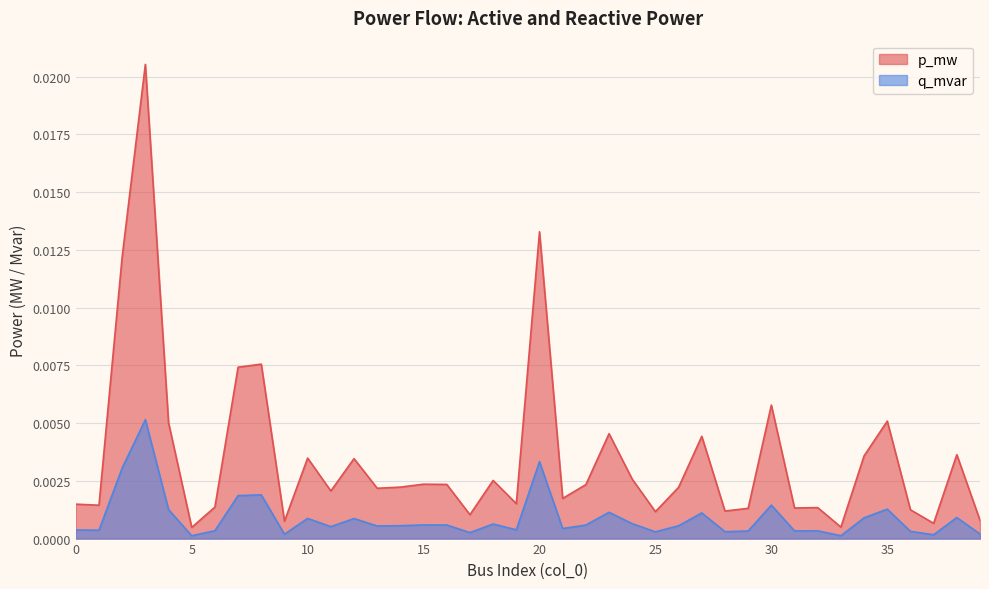

True or false: q_mvar and p_mw intersect in this chart.

False